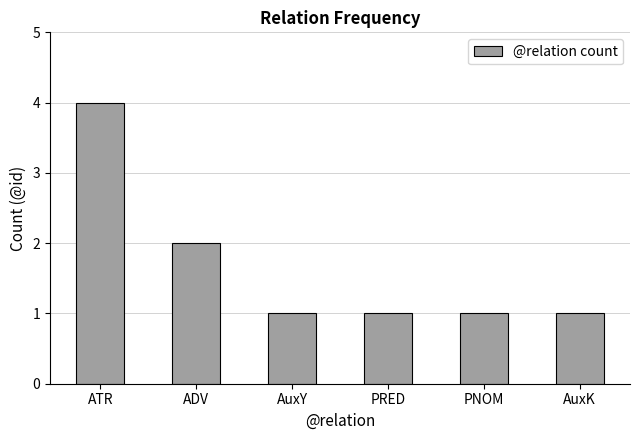

The chart shows a value of 1 at PNOM. True or false?

True